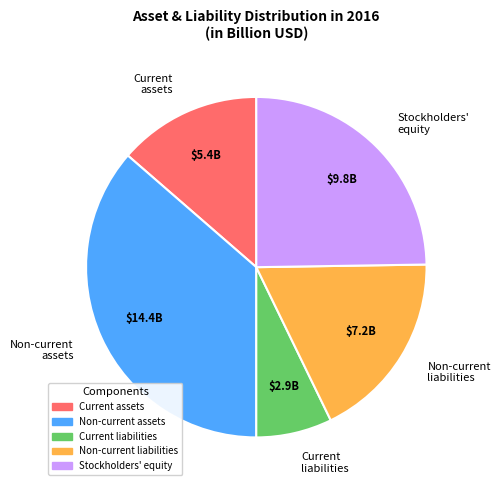

True or false: Current assets accounts for 23% of the total.

False